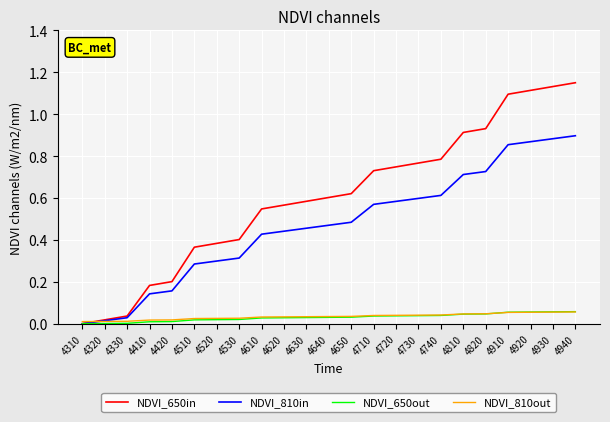

How many times do NDVI_650out and NDVI_810out cross each other?

1